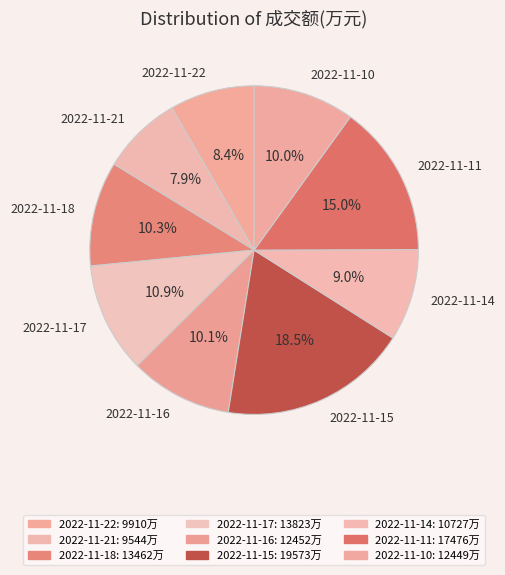

What is the ratio of the value at 2022-11-22 to the value at 2022-11-11?

0.6